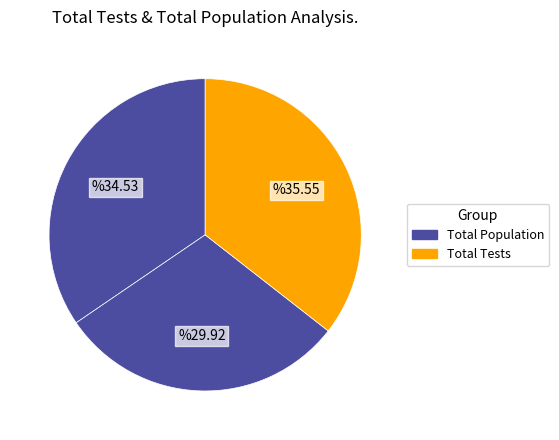

Count the number of slices in the pie.

3